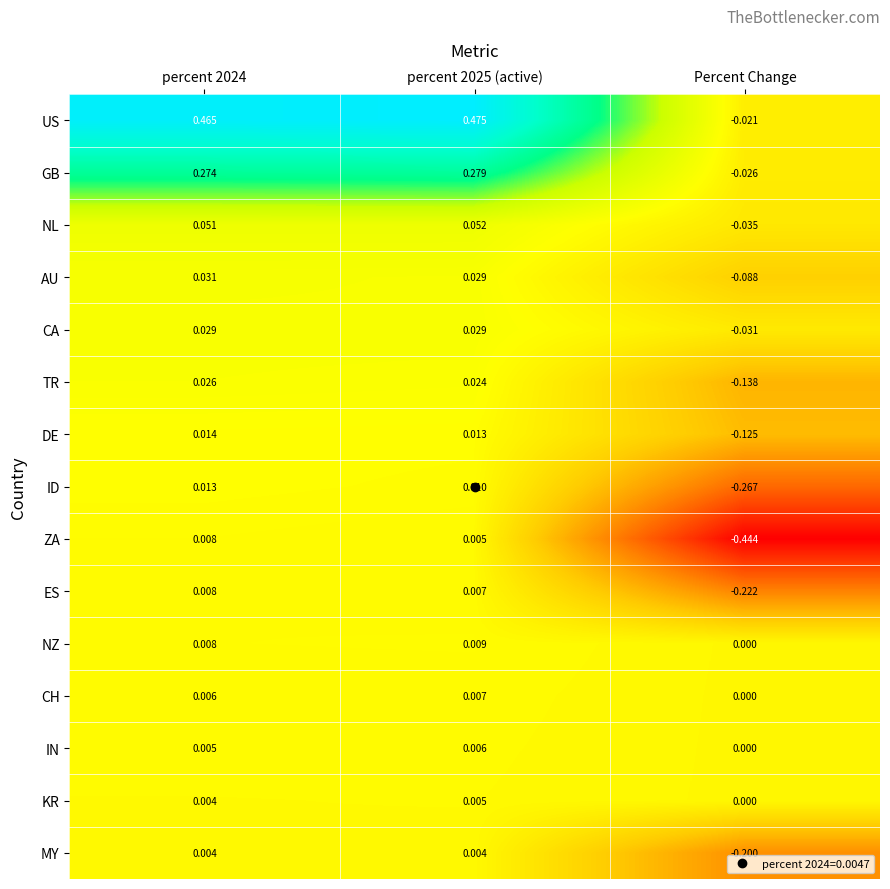

Where is NL nearest to the value 0?

Percent Change